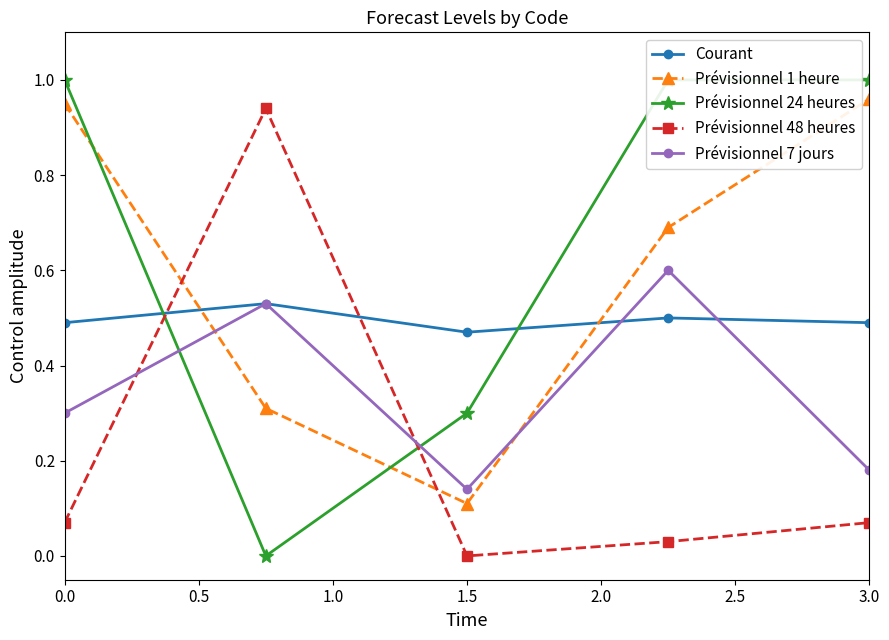

After their last crossing, which series has the higher values: Courant or Prévisionnel 48 heures?

Courant